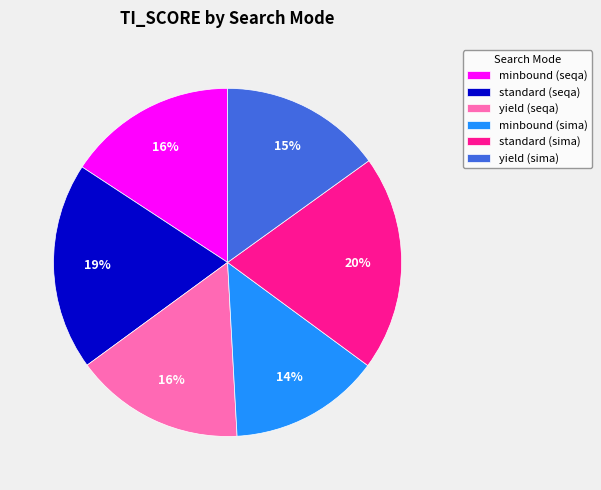

How many slices are in this pie chart?

6